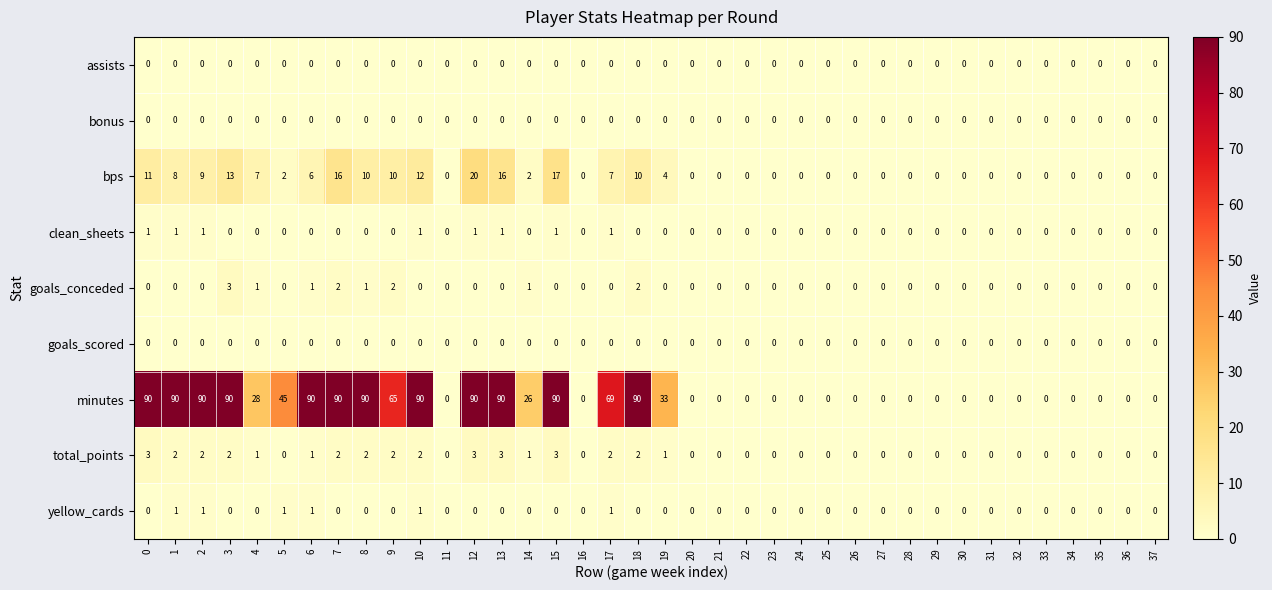

The bps series shows 6 at 3. True or false?

False